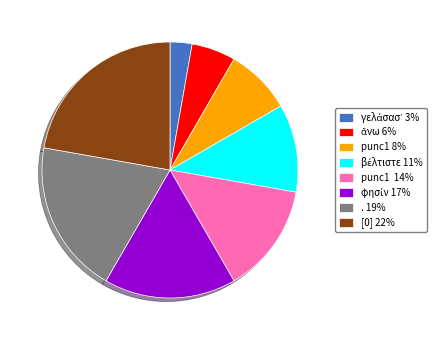

Is there any slice that represents more than half of the pie?

No